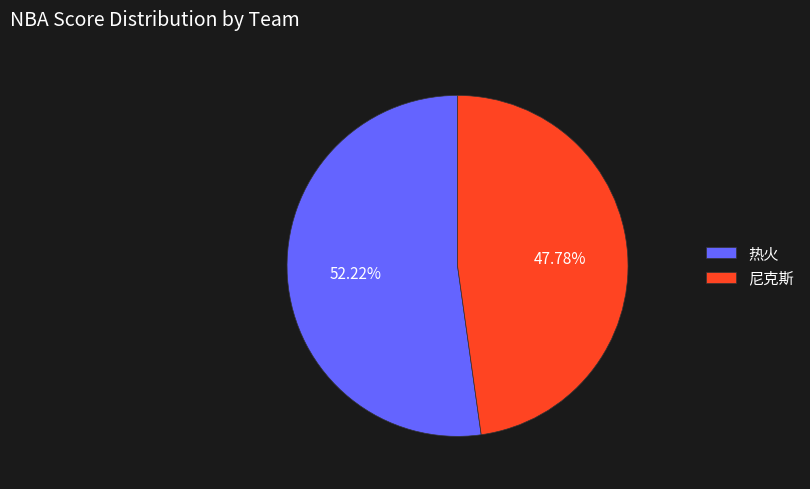

Which category has the biggest portion of the pie?

热火